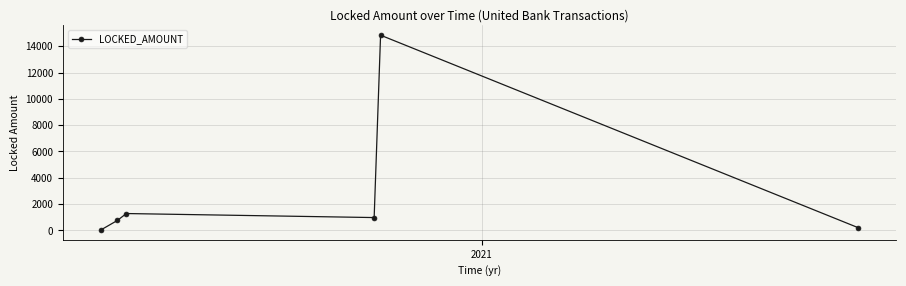

How many categories are shown in the chart?

6